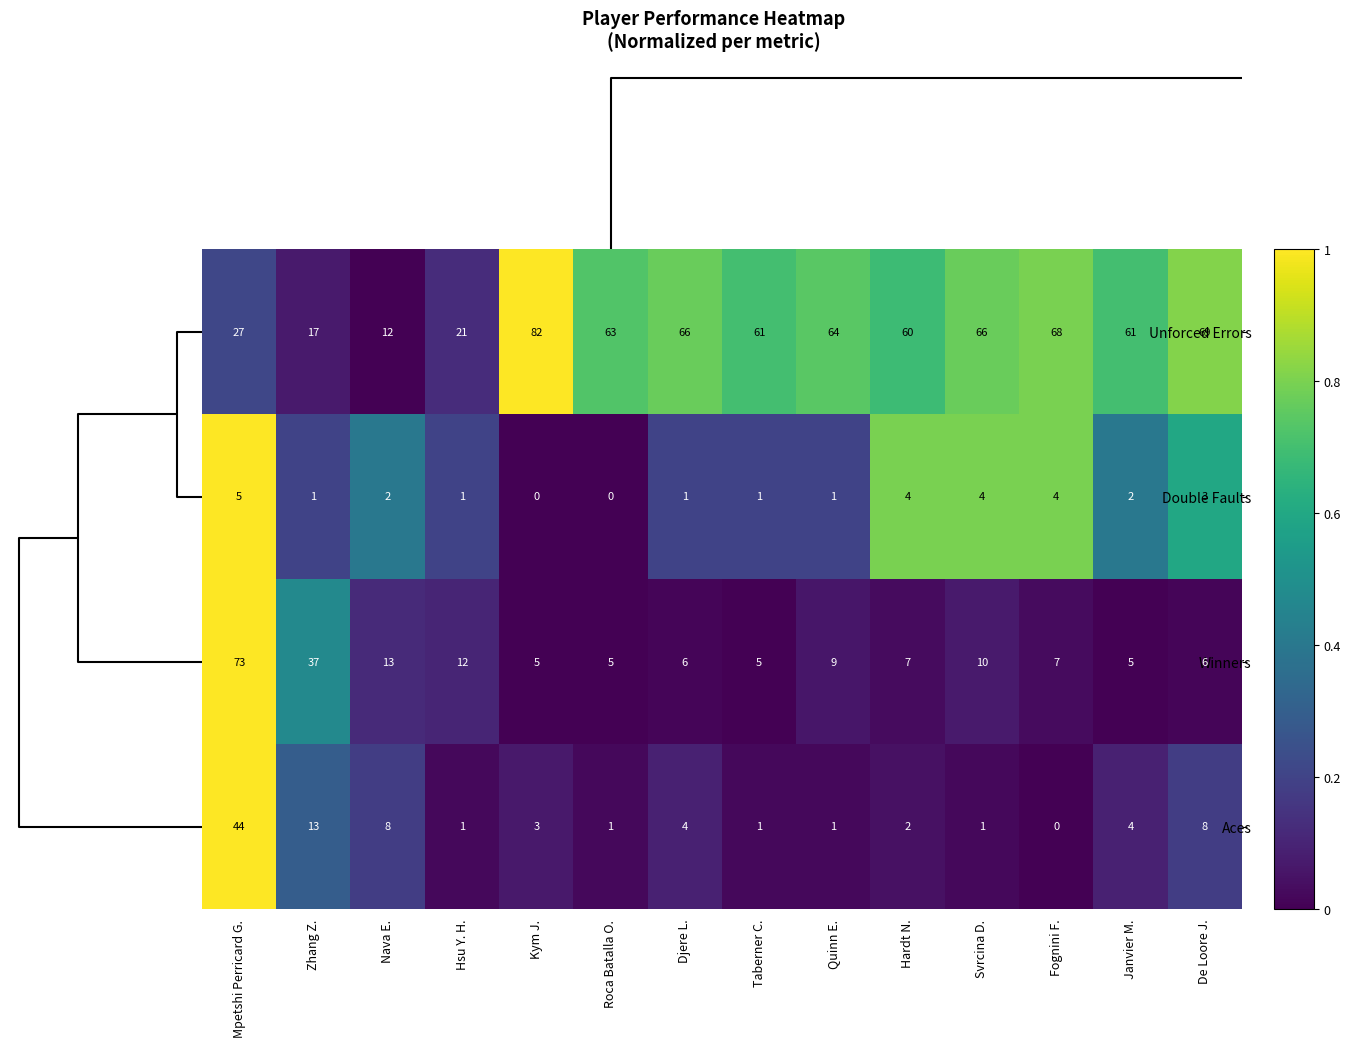

How many positive values does the Double Faults series have?

12